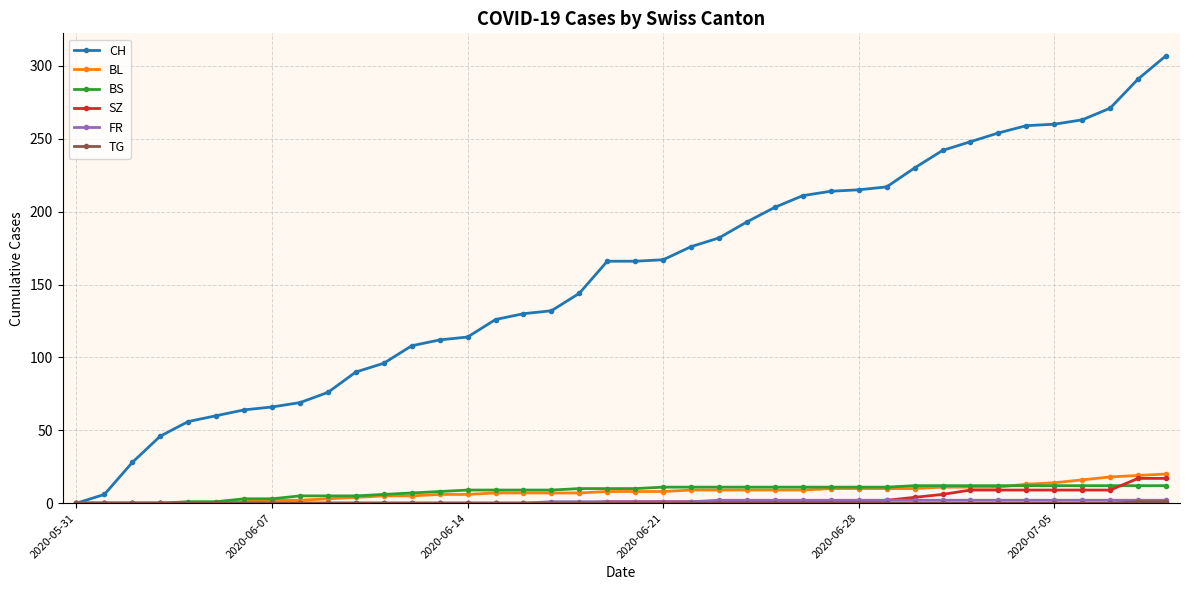

Which series has the widest spread of values?

CH